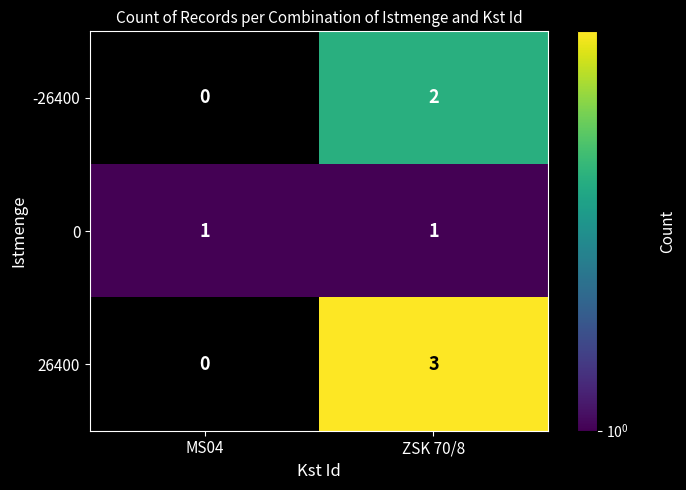

The value of row_0 at ZSK 70/8 is 2.7. True or false?

False